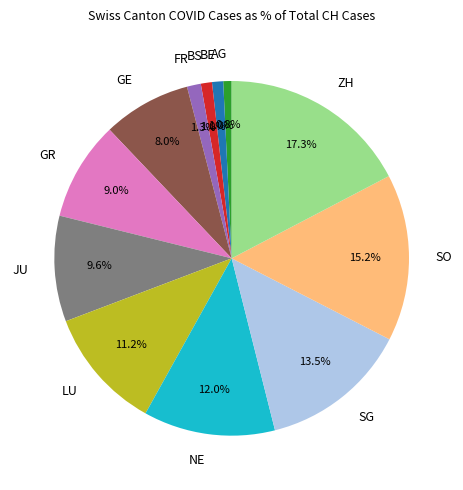

Combined, do SO and GR account for over 50%?

No